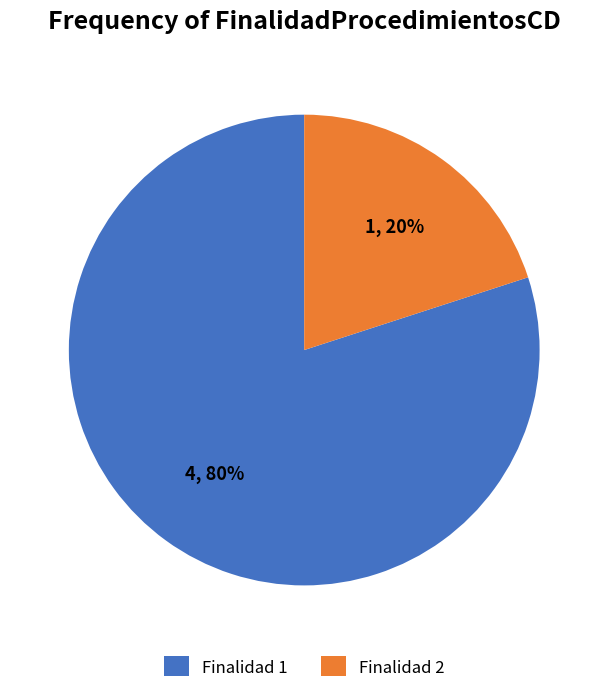

What is the ratio of the value at Finalidad 1 to the value at Finalidad 2?

4.0